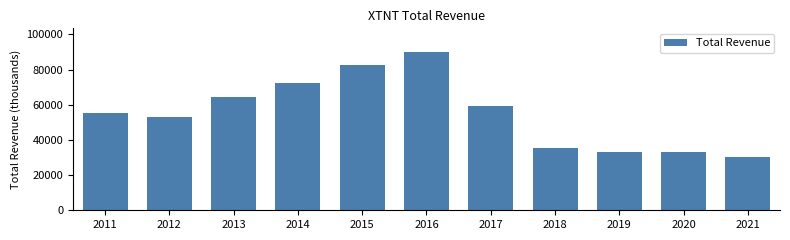

What is the maximum value shown in the chart?

90000